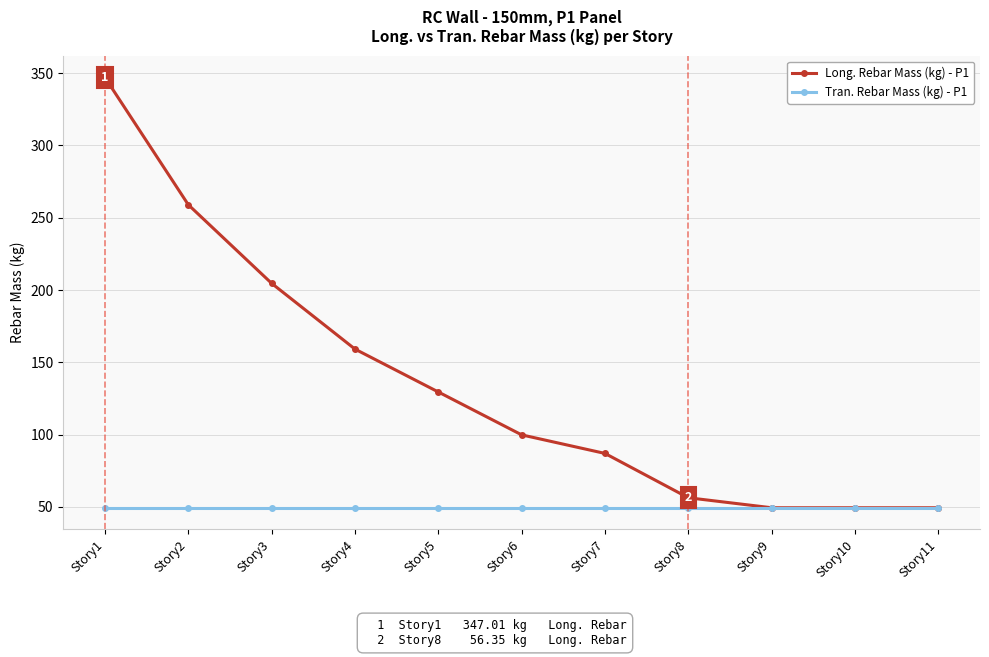

Between Story3 and Story4, which series saw the biggest shift?

Long. Rebar Mass (kg) - P1